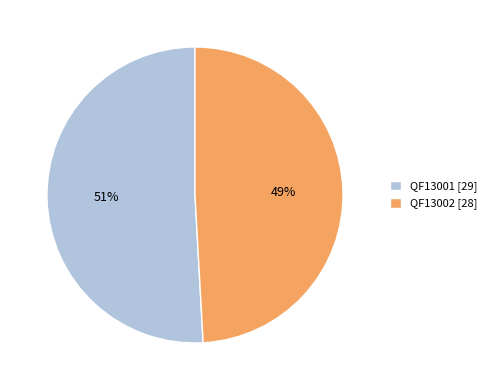

To the nearest percent, what is the difference between the QF13001 and QF13002 slice percentages?

2%